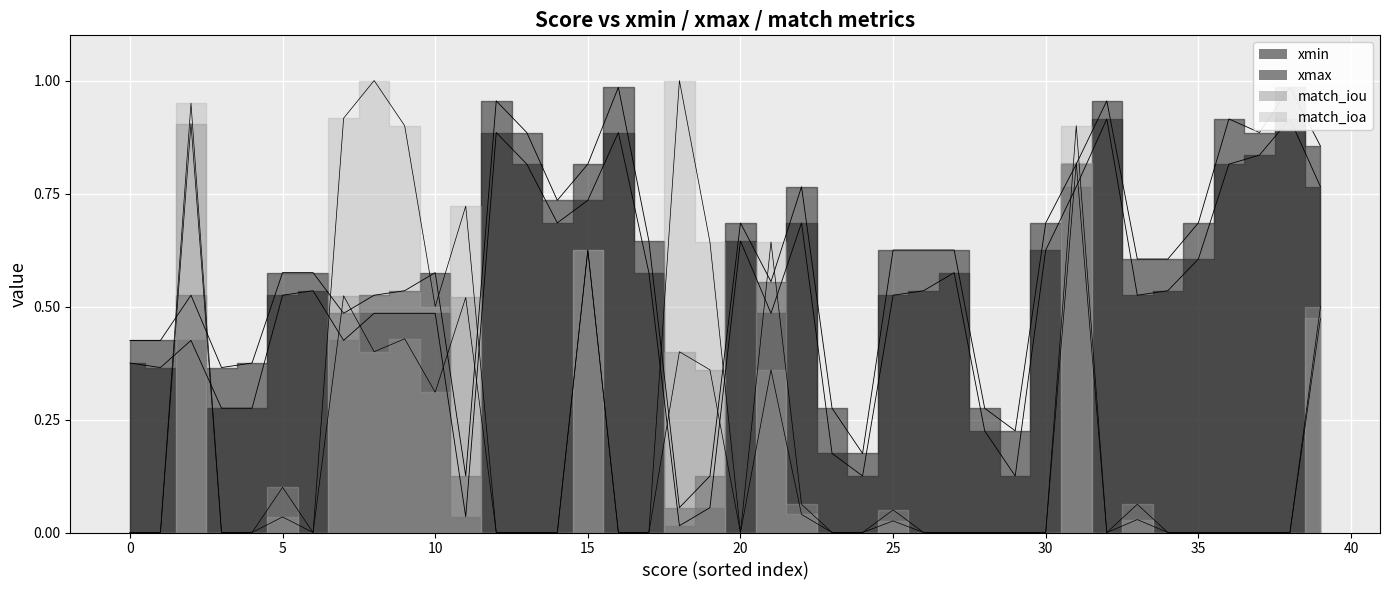

True or false: xmax and xmin cross at least once.

False